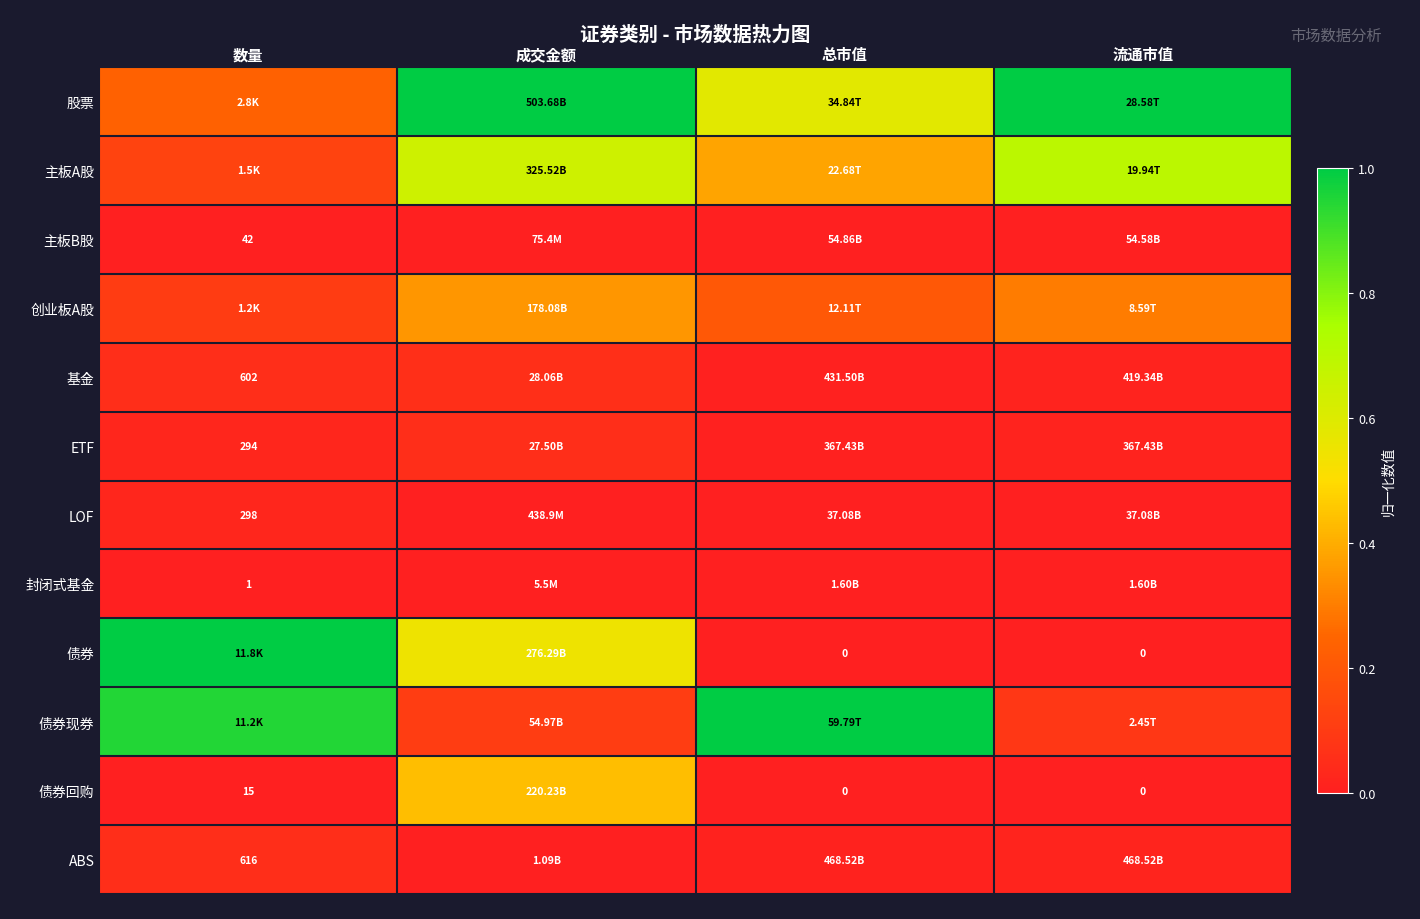

True or false: 债券回购 has a value of -0.3 at 流通市值.

False